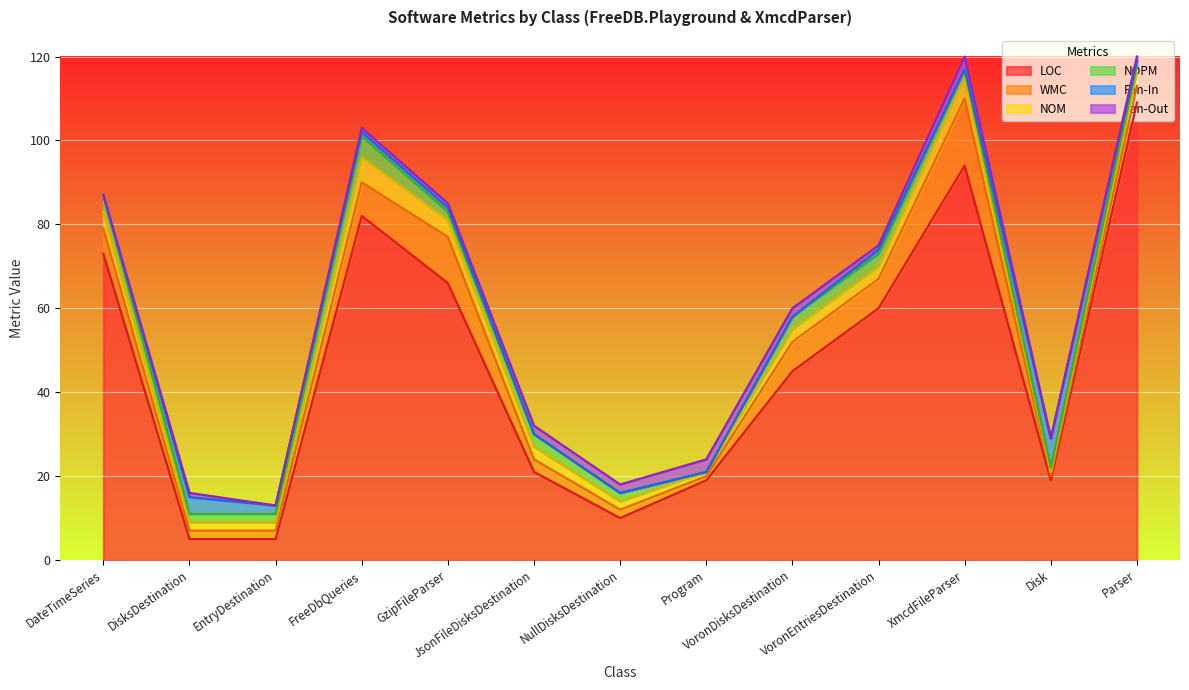

How many Fan-In values are between 0 and 1?

10